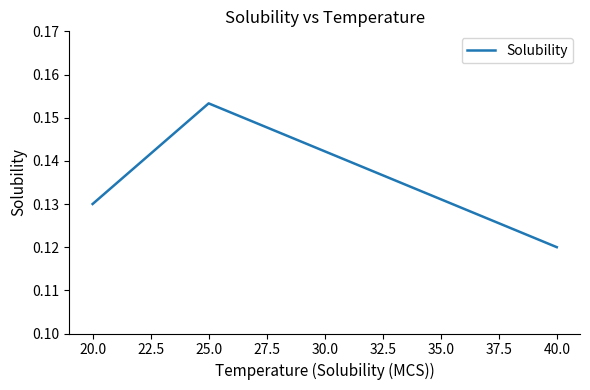

The value at 25.0 is 0.0. True or false?

False